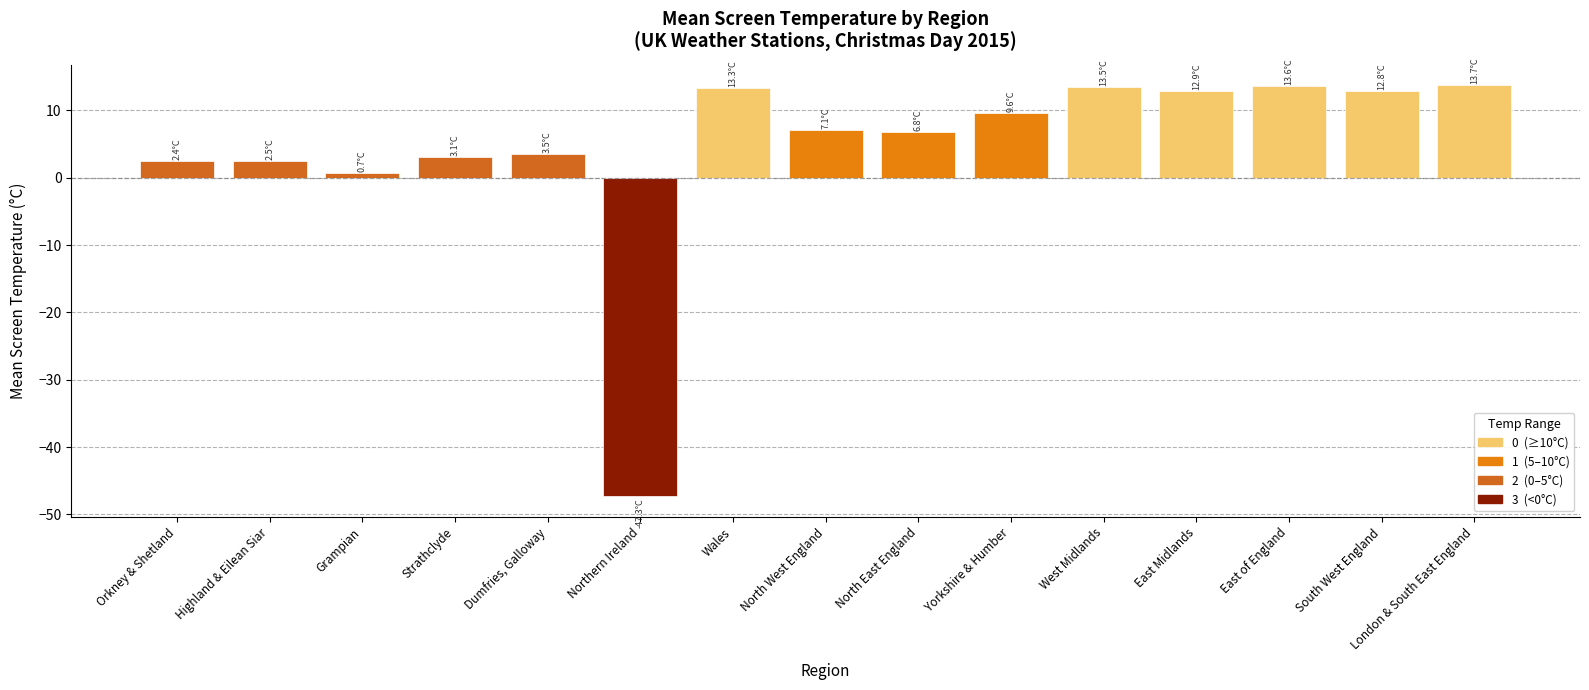

What is the difference between the maximum and minimum values?

61.0